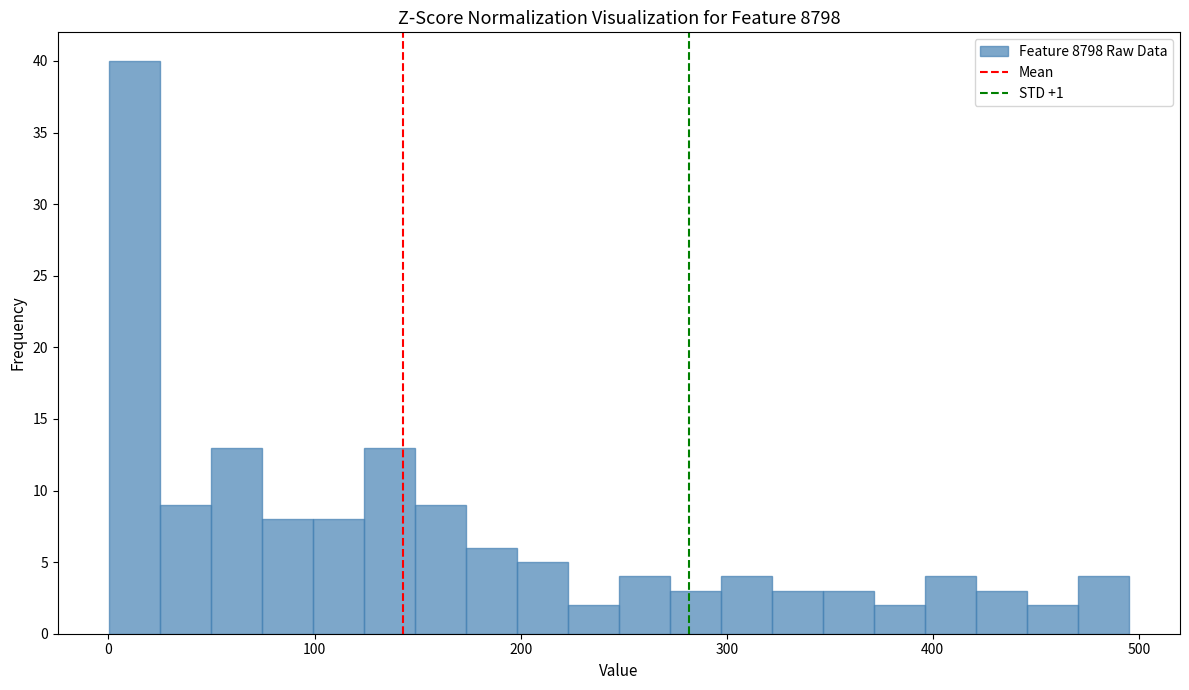

Around what value on the x-axis is the tallest bar? Give the approximate position of its centre, as read against the axis.

10